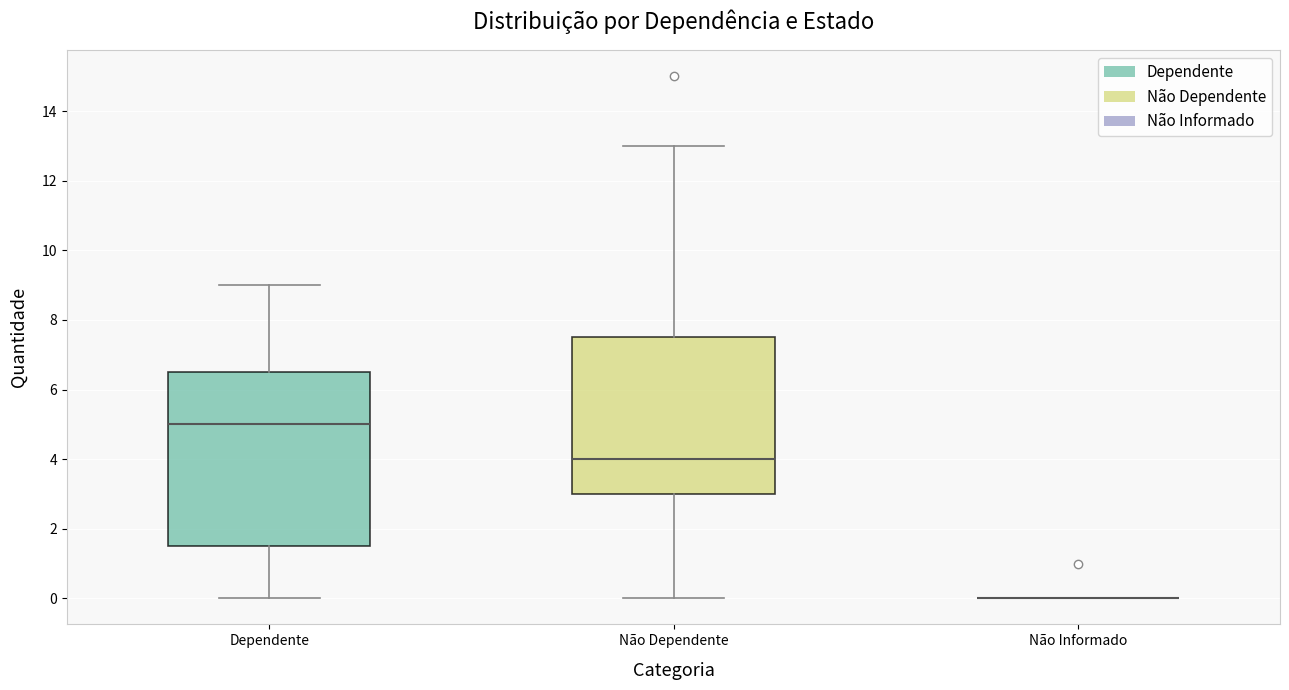

Where does the upper whisker of the box for Não Dependente end on the y-axis? The values are not printed on the chart, so give them approximately, as read against the axis.

13.0